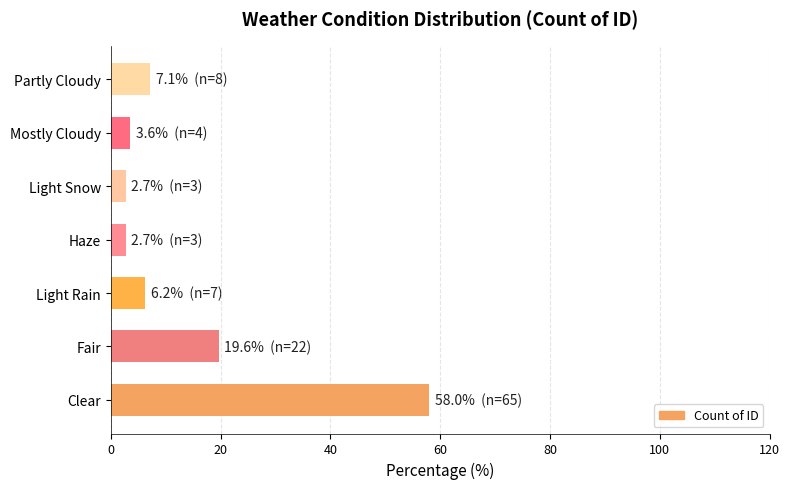

What is the change in value from Light Snow to Partly Cloudy?

+4.5